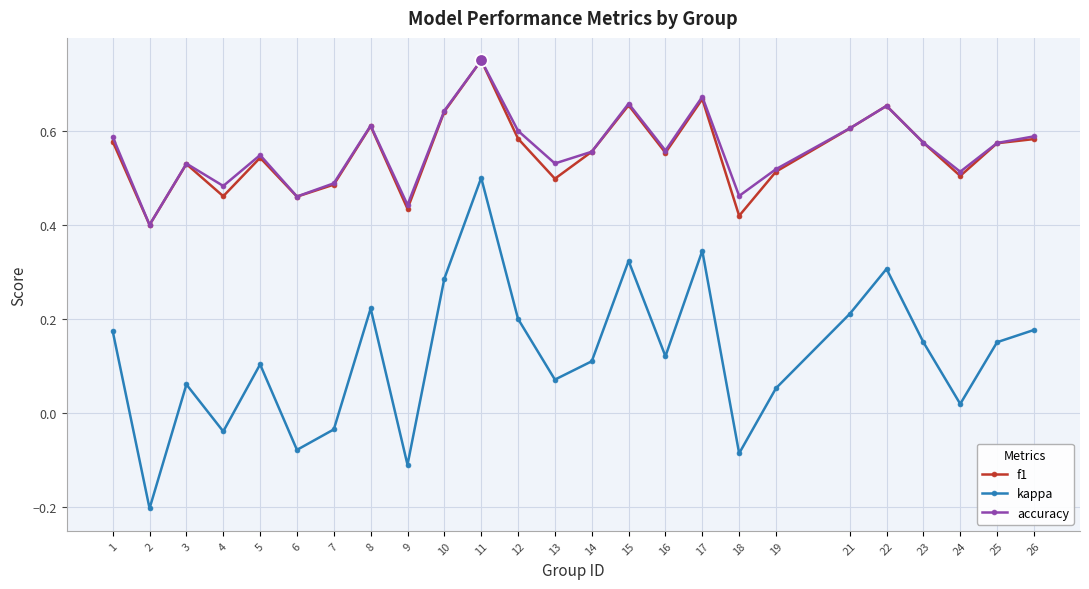

At which category is the sum across all series the highest?

11